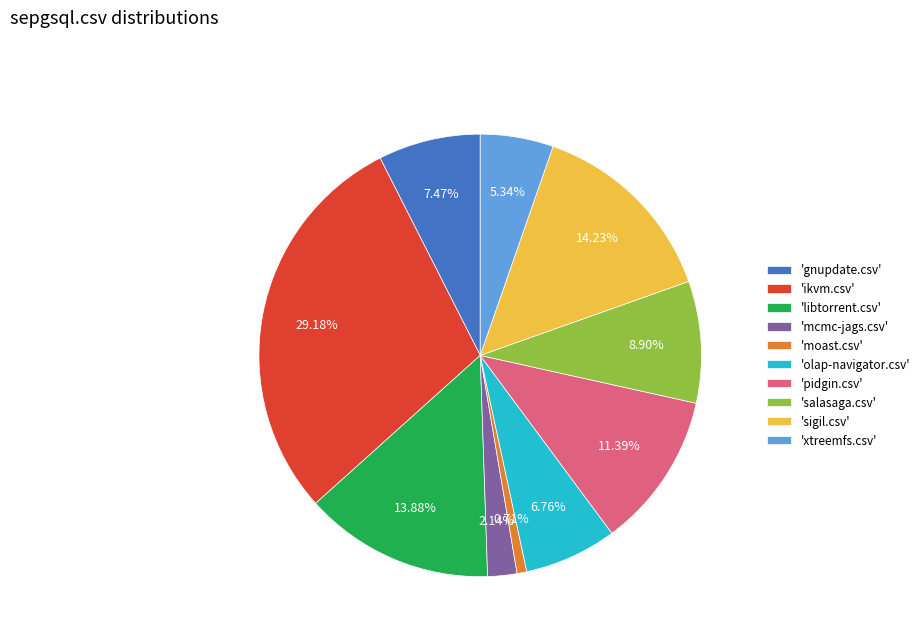

Do 'ikvm.csv' and 'salasaga.csv' together represent more than half of the pie?

No